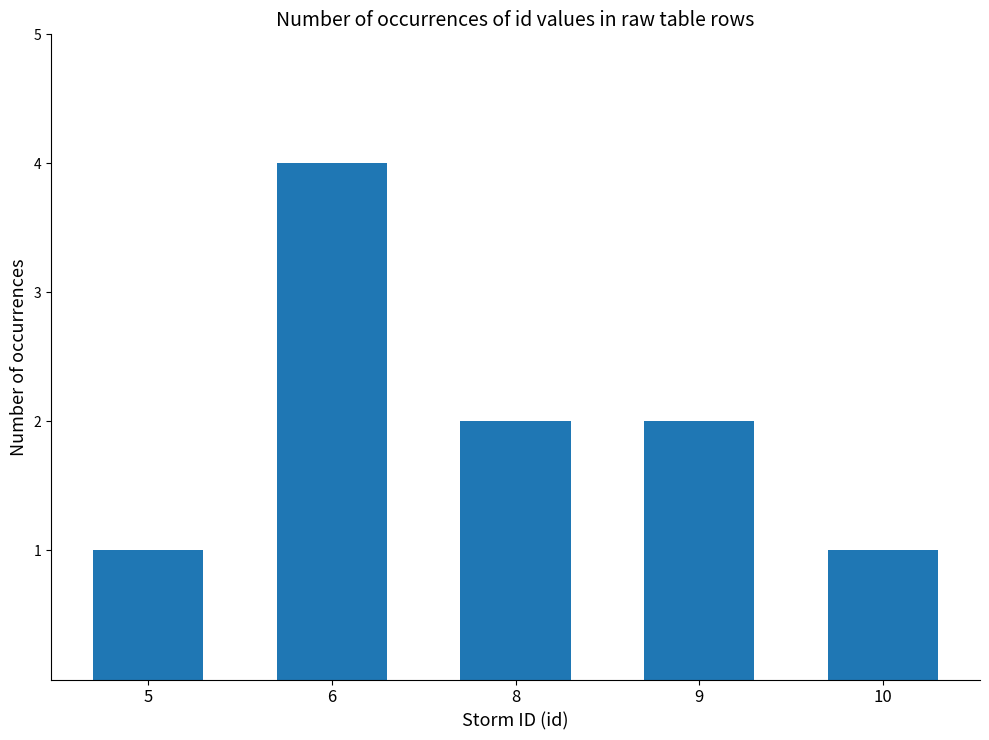

Count the number of categories in the chart.

5